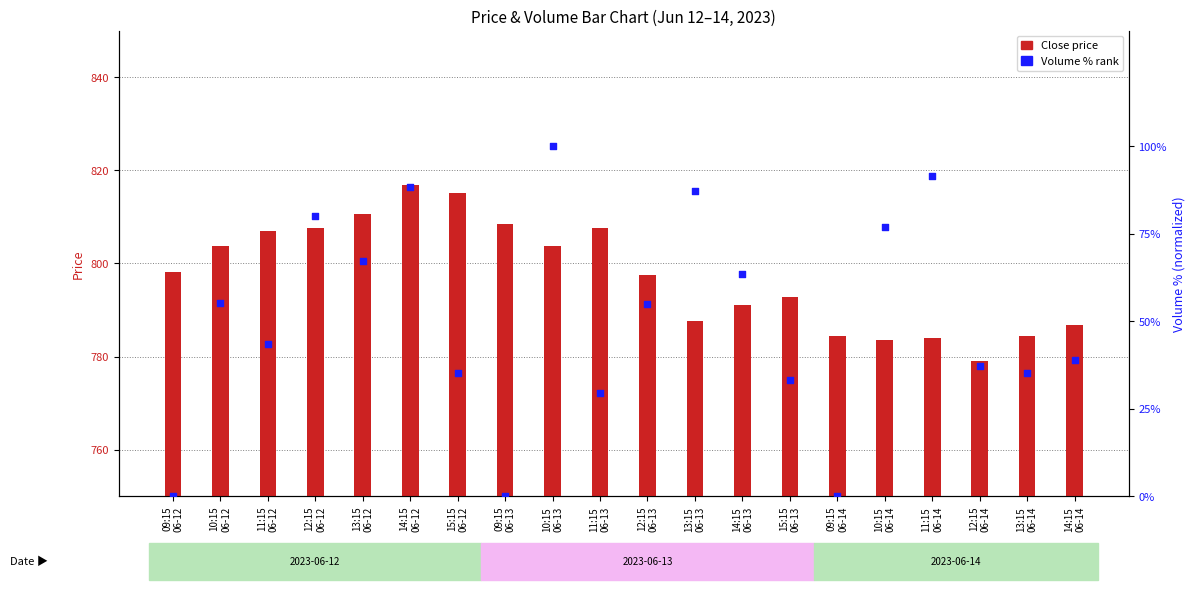

Which series has the largest total across all categories?

Close price